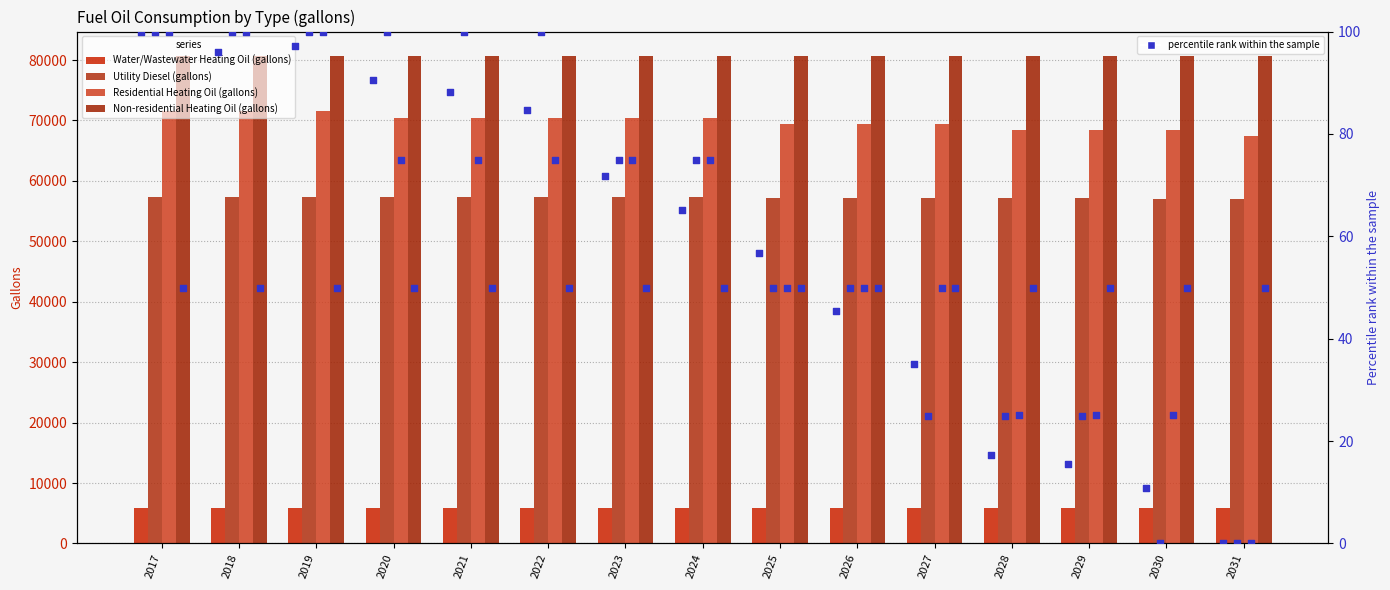

Which series has the largest total across all categories?

Non-residential Heating Oil (gallons)